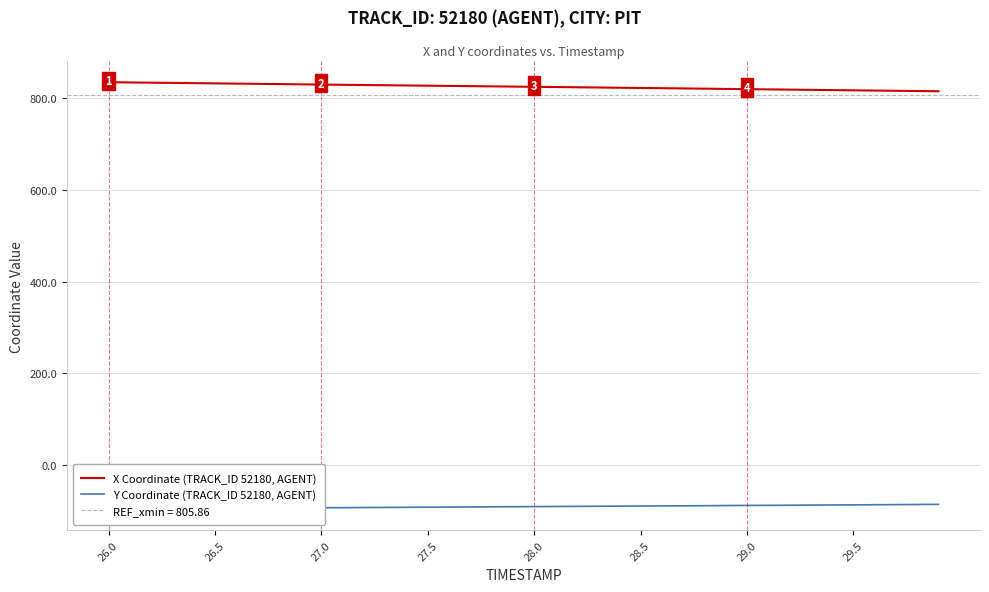

List the series in order of their peak value, lowest first.

Y Coordinate (TRACK_ID 52180, AGENT), X Coordinate (TRACK_ID 52180, AGENT)